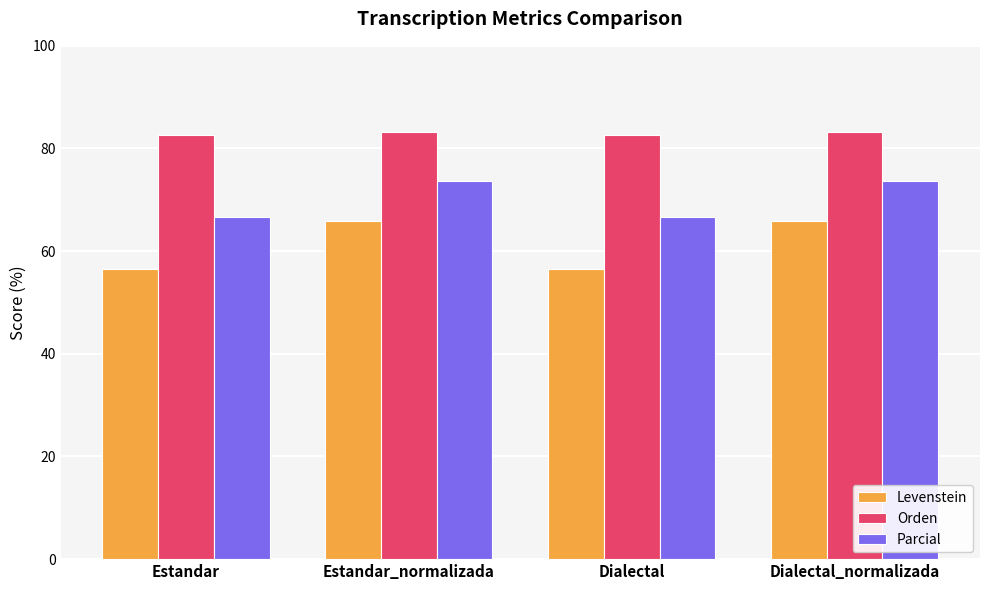

What are all the series names shown in the legend?

Levenstein, Orden, Parcial